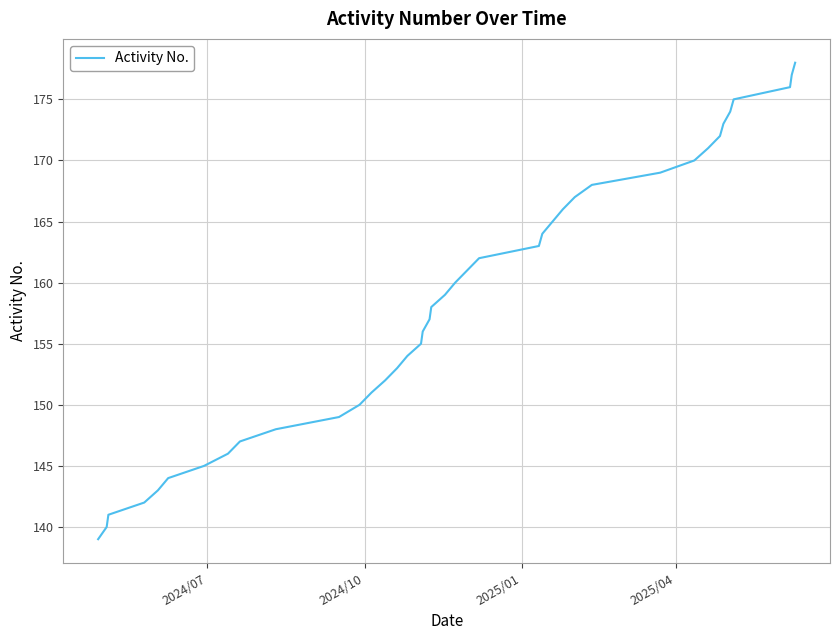

What is the maximum value shown in the chart?

178